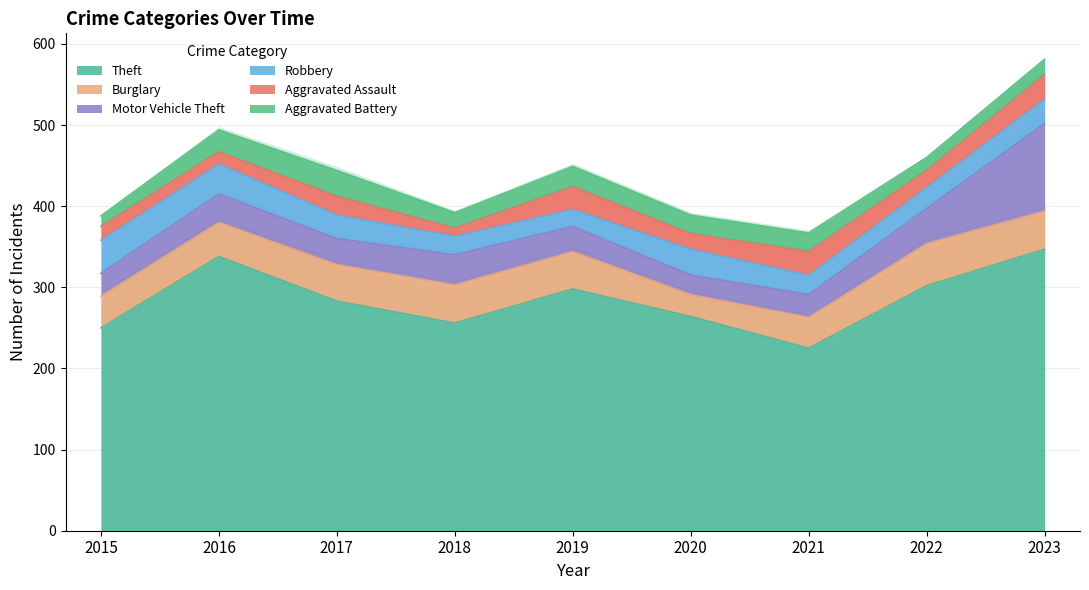

What is the maximum value for Burglary?

52